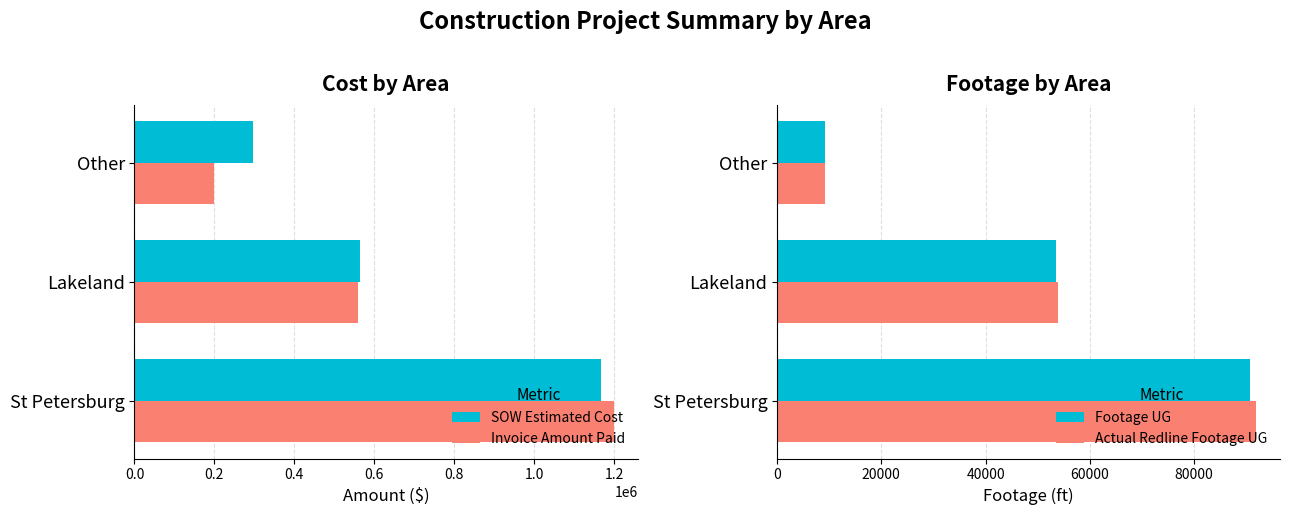

What is the value of the SOW Estimated Cost bar at the 2nd from the left?

563926.9